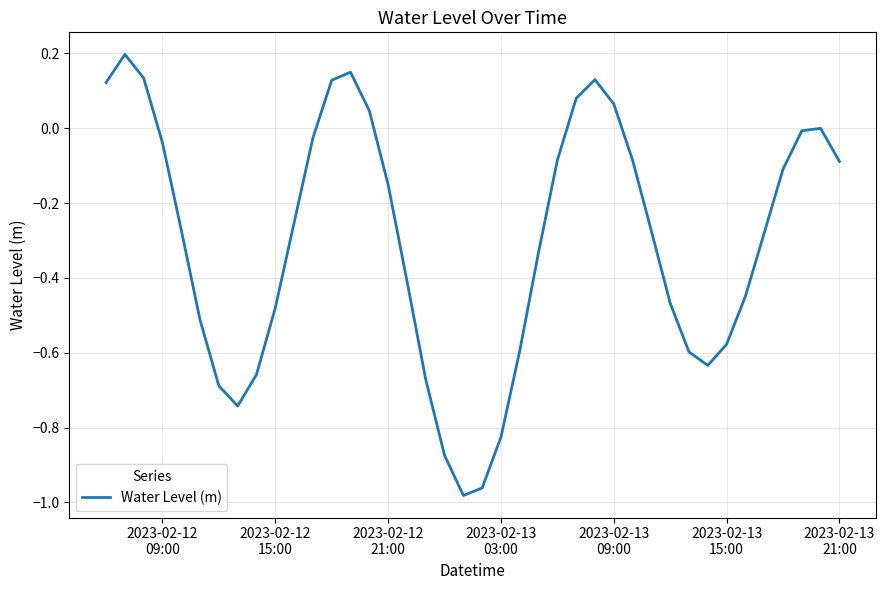

What is the difference between the maximum and minimum values?

1.2